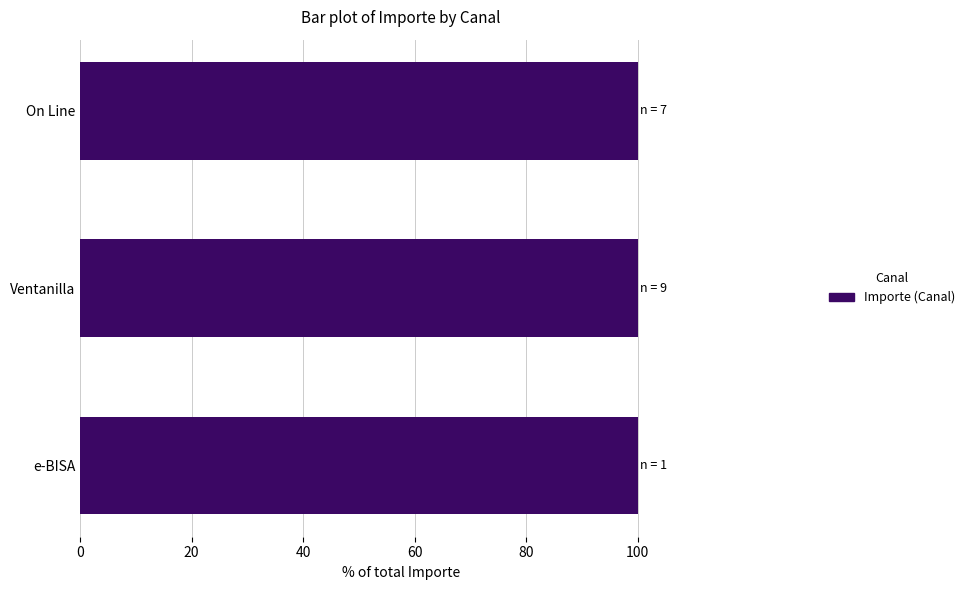

Which category has the lowest value across all series?

e-BISA